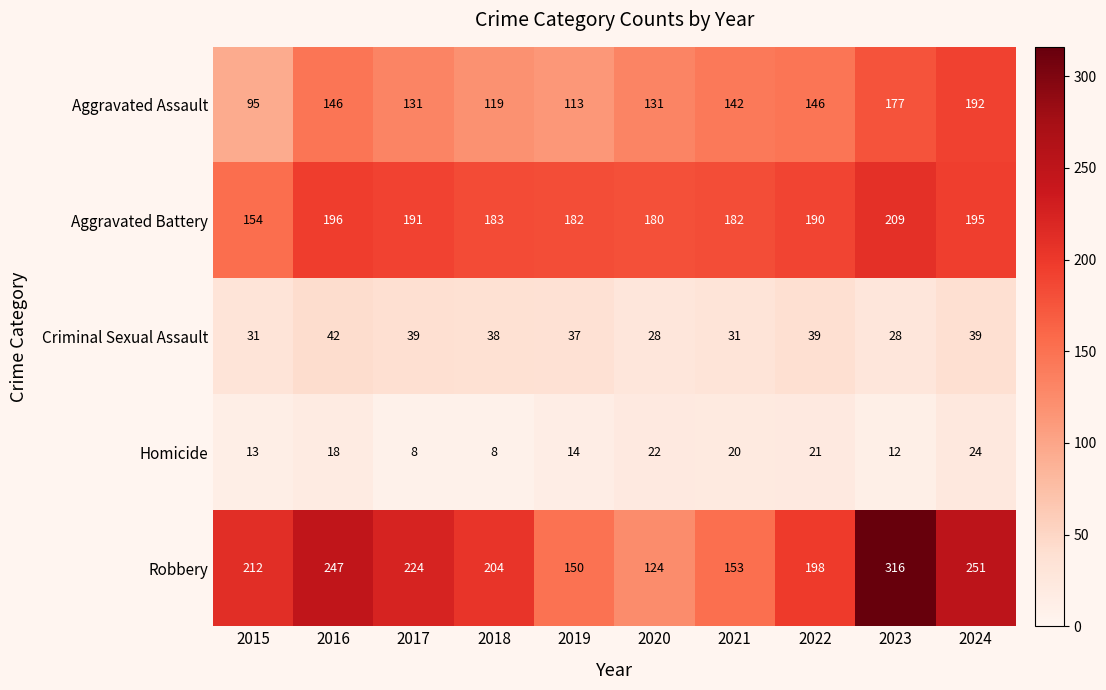

The Criminal Sexual Assault series shows 55 at 2019. True or false?

False